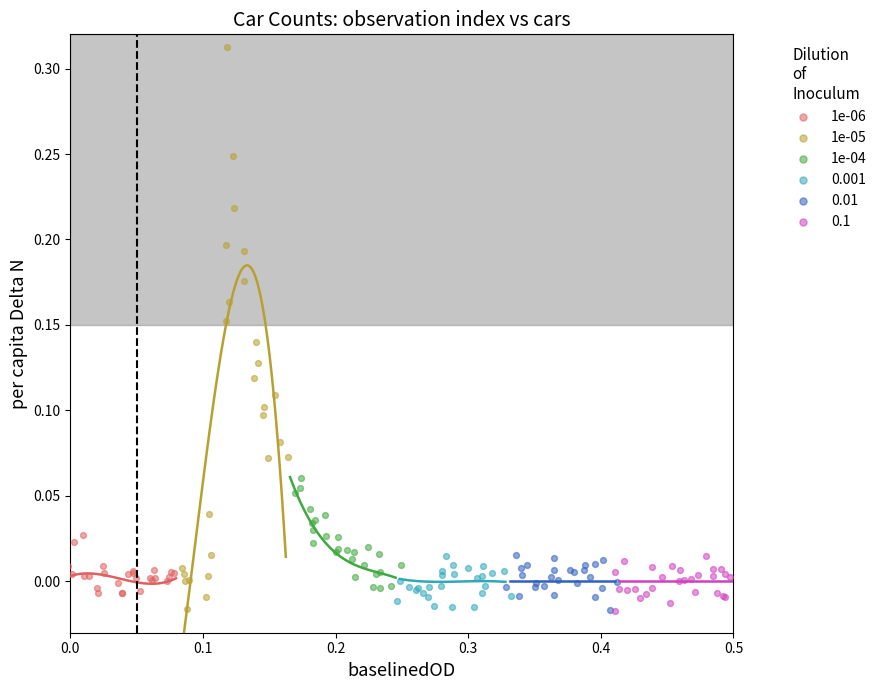

Which series has the largest Y range (max minus min)?

1e-05